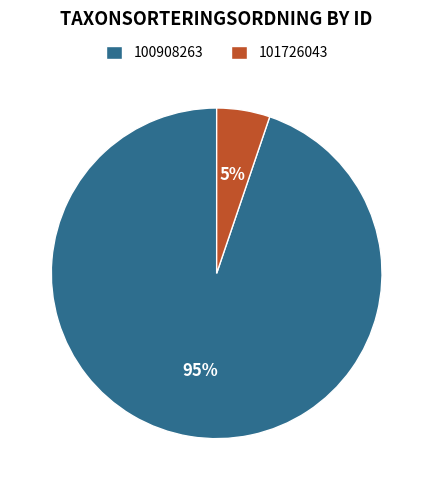

To the nearest percent, what is the average slice percentage?

50%